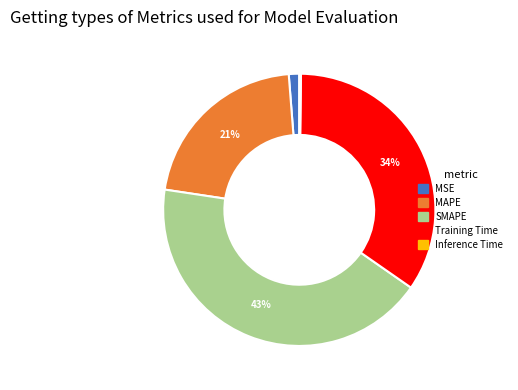

Which has a higher value, SMAPE or MAPE?

SMAPE